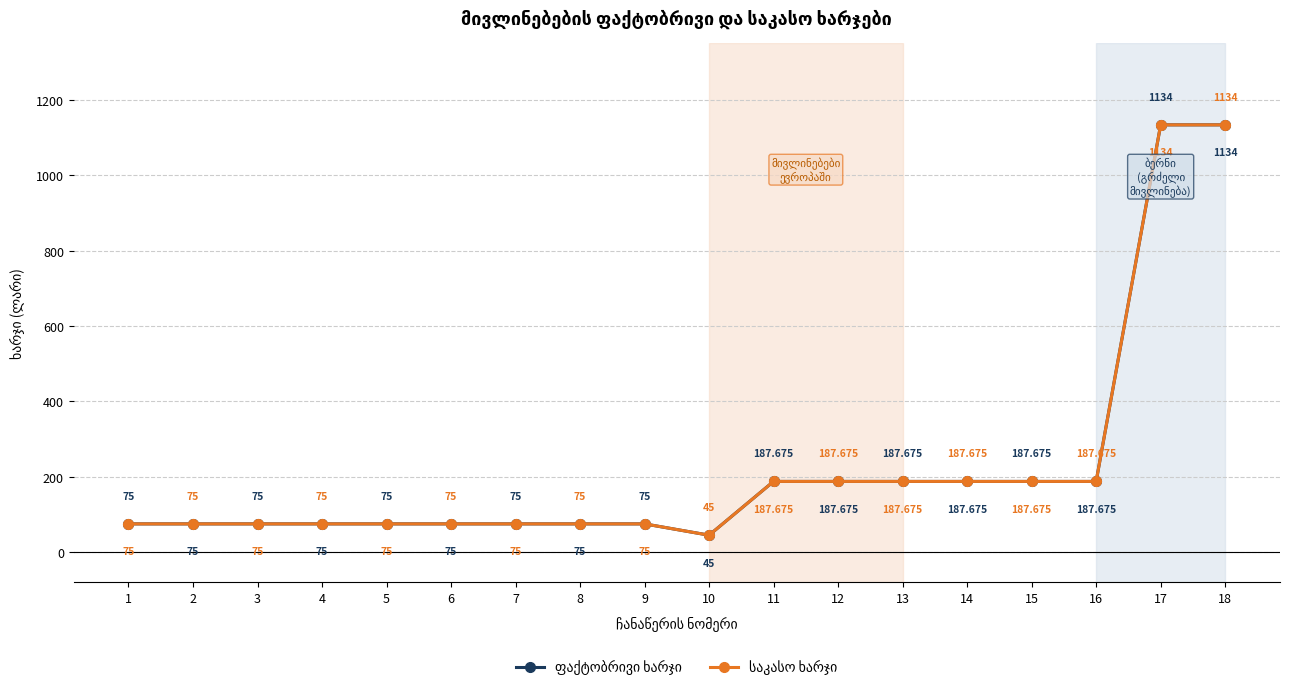

Read the ფაქტობრივი ხარჯი value at 3.

75.0